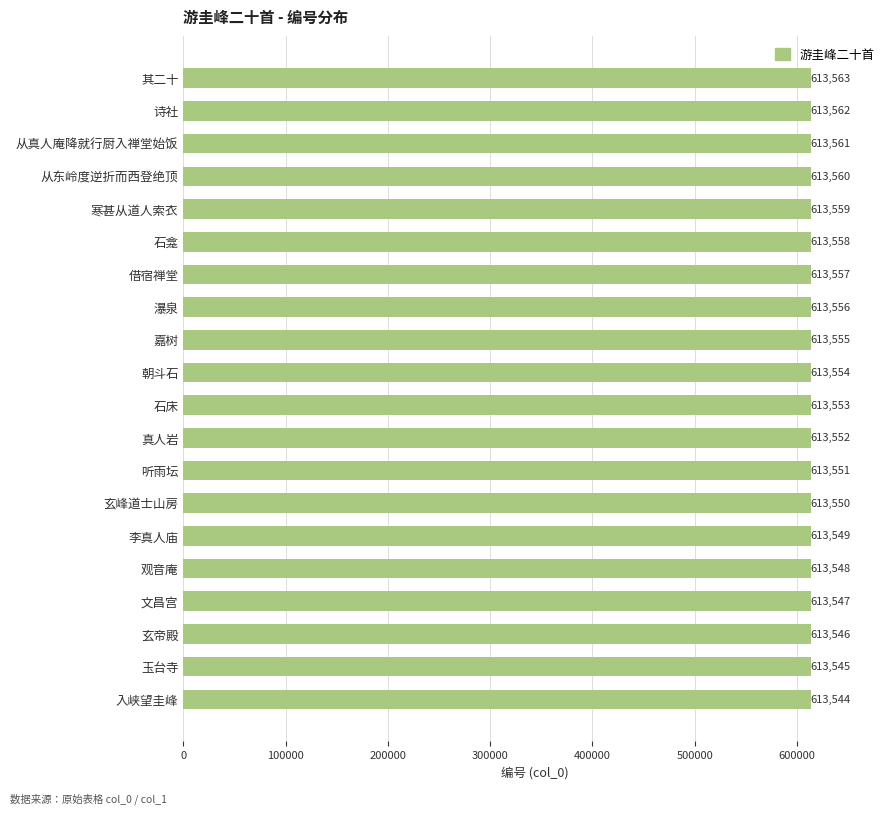

Reading top to bottom, extract all data points from this chart.

613563	613562	613561	613560	613559	613558	613557	613556	613555	613554	613553	613552	613551	613550	613549	613548	613547	613546	613545	613544